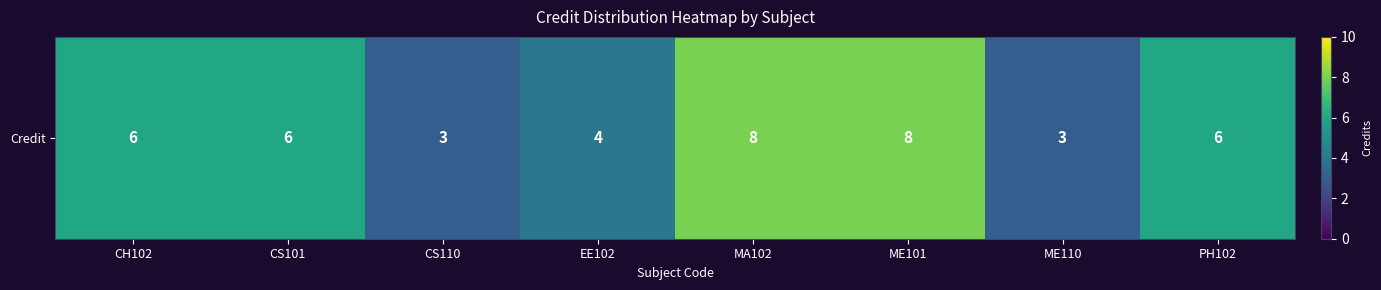

True or false: the data shows 6 at EE102.

False